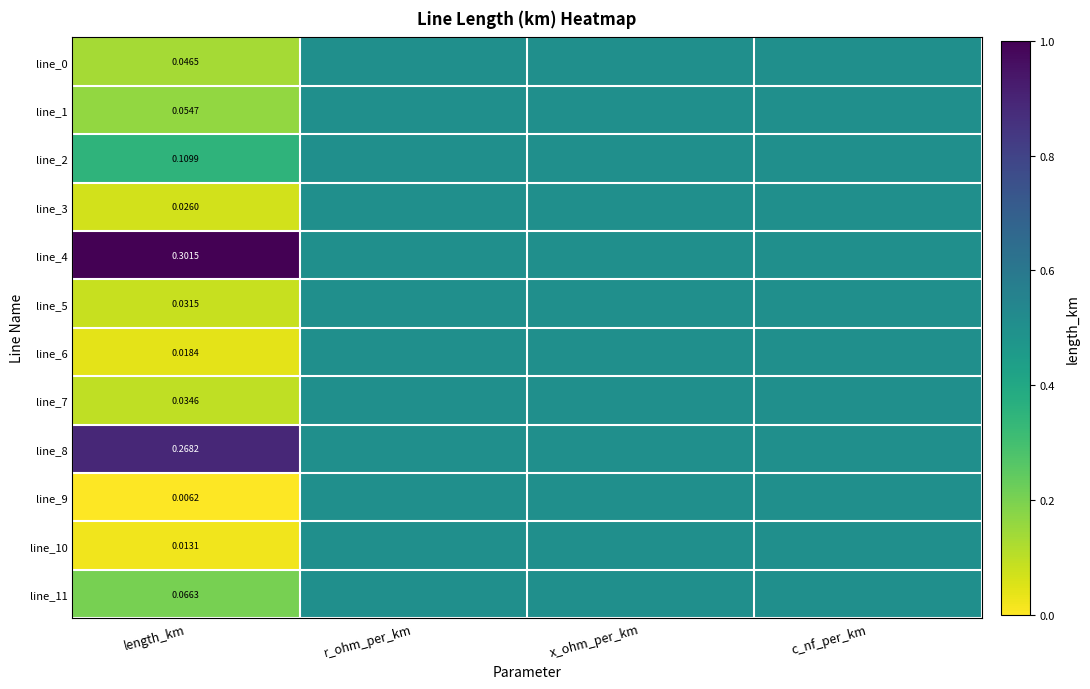

Is it true that line_3 equals 0.3 at c_nf_per_km?

False